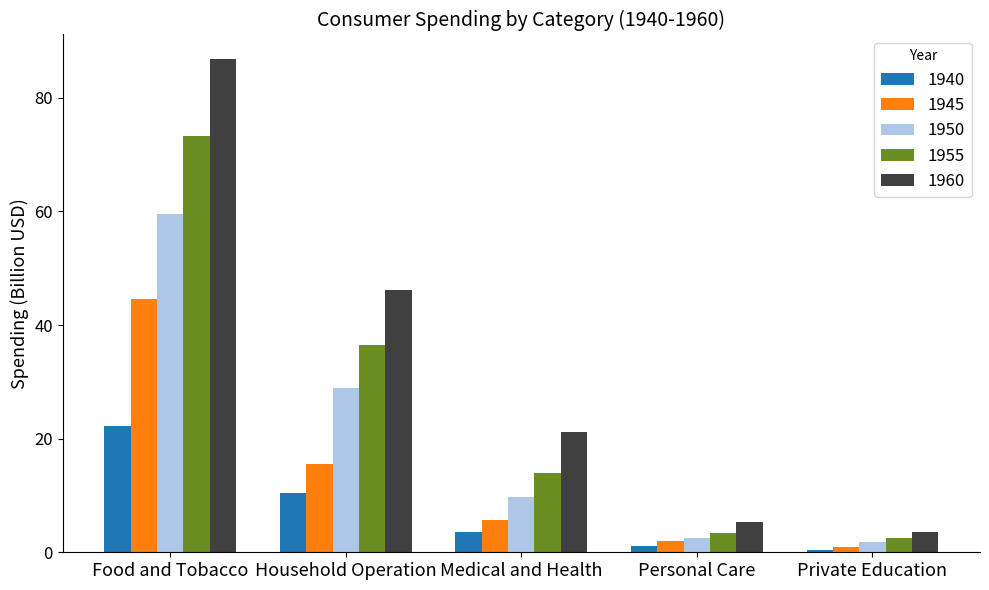

Where is 1940 nearest to the value 11?

Household Operation